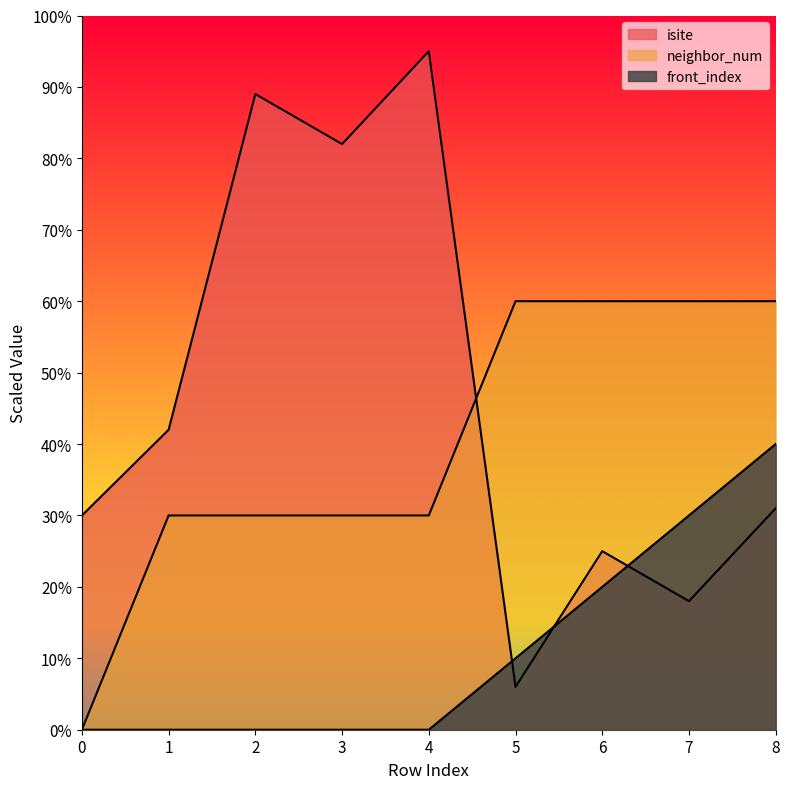

Count the number of categories in the chart.

9